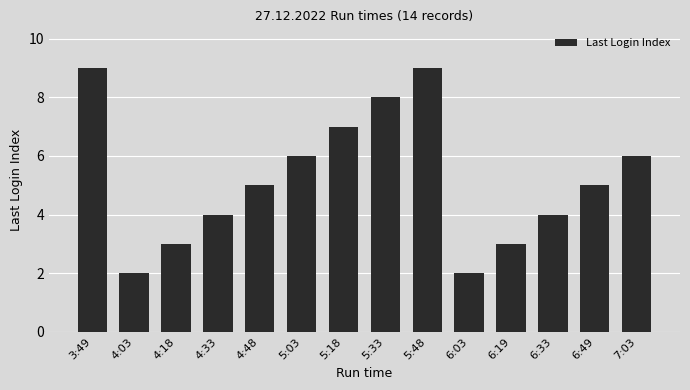

True or false: the data shows 6 at 5:03.

True